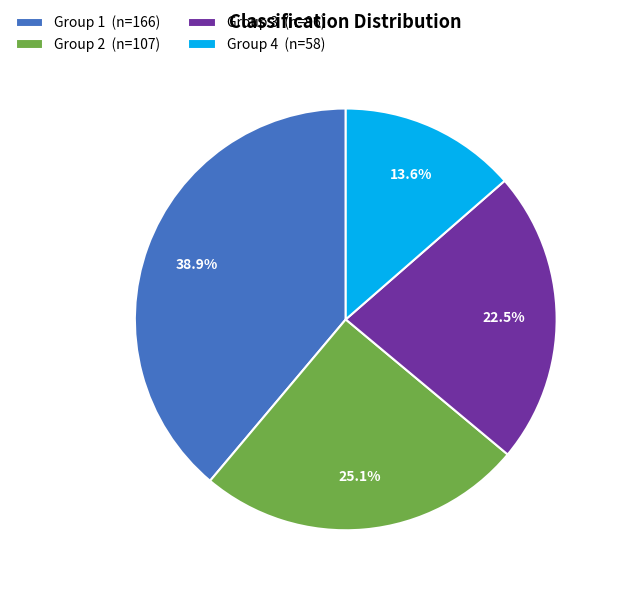

Is it true that Group 2 is 32% of the pie?

False